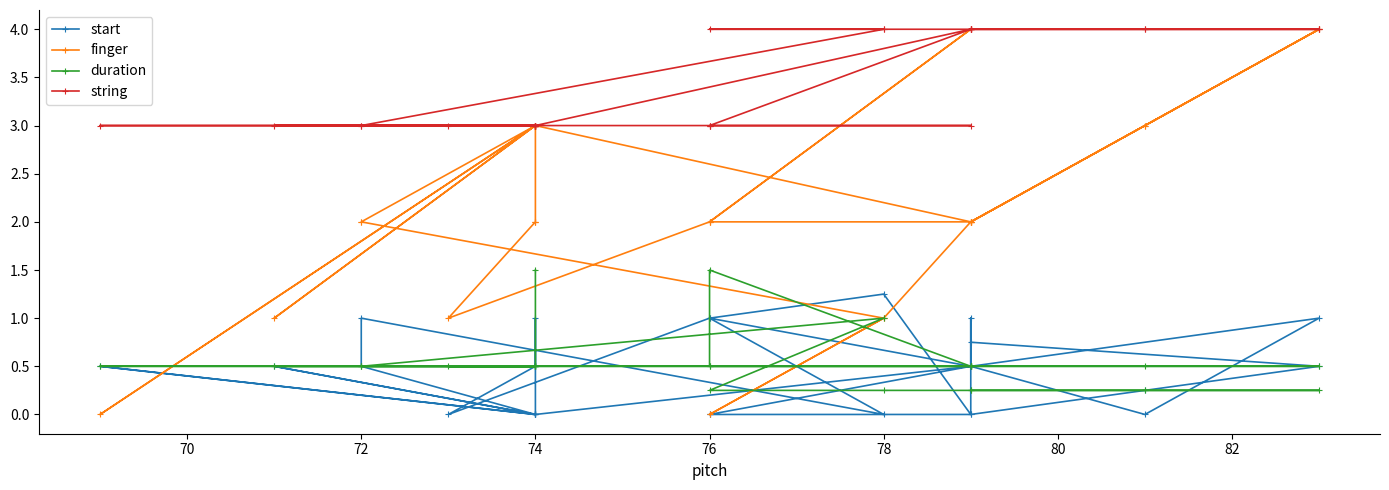

Which series has the largest total across all categories?

string